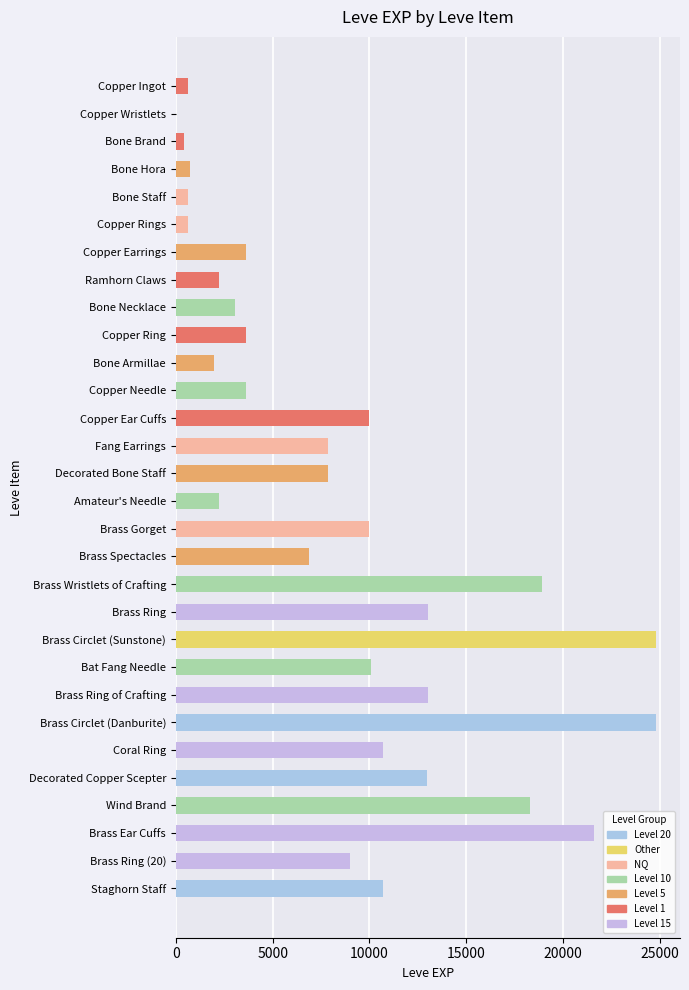

Read the value at Coral Ring.

10710